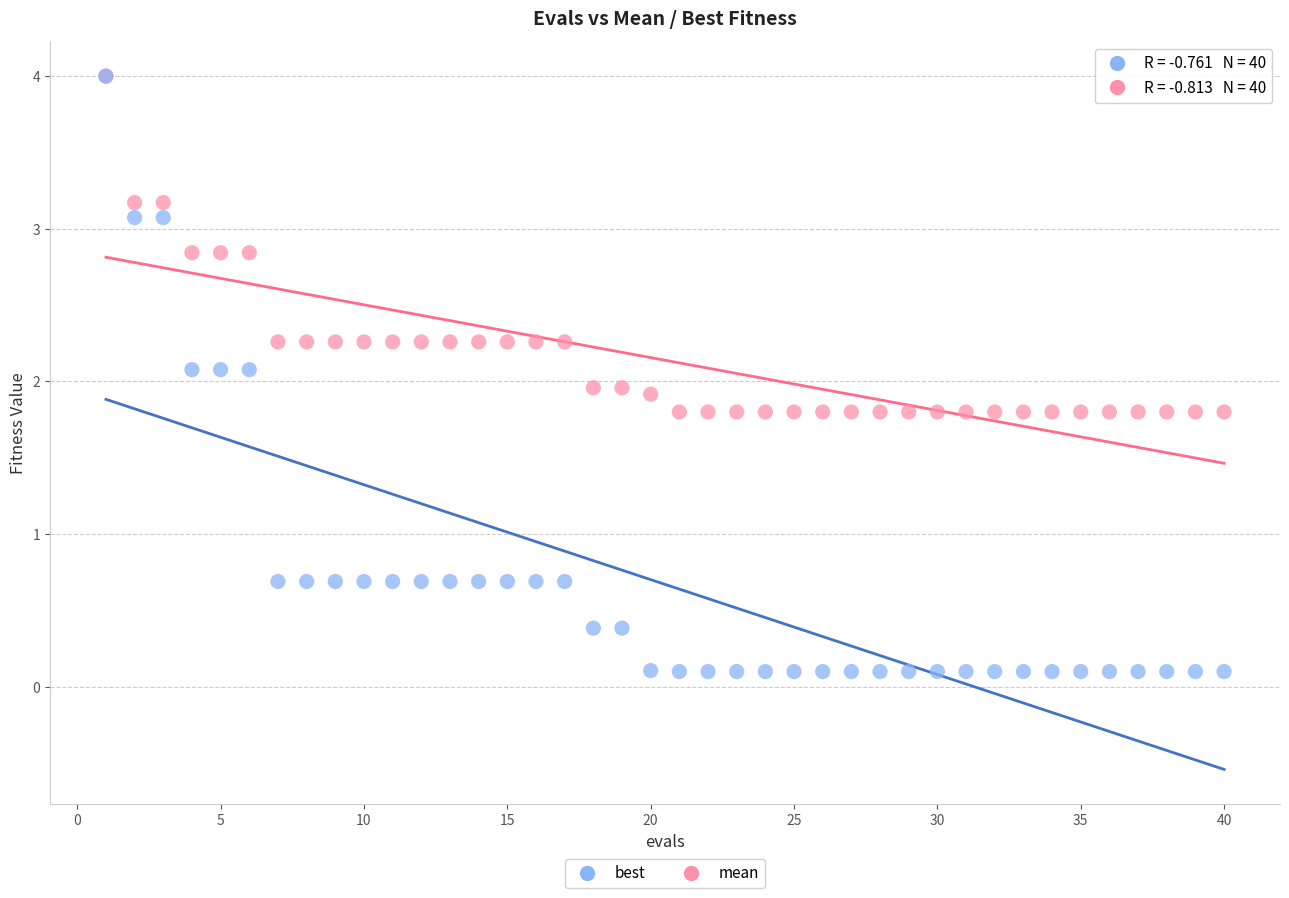

What are all the series names shown in the legend?

best, mean